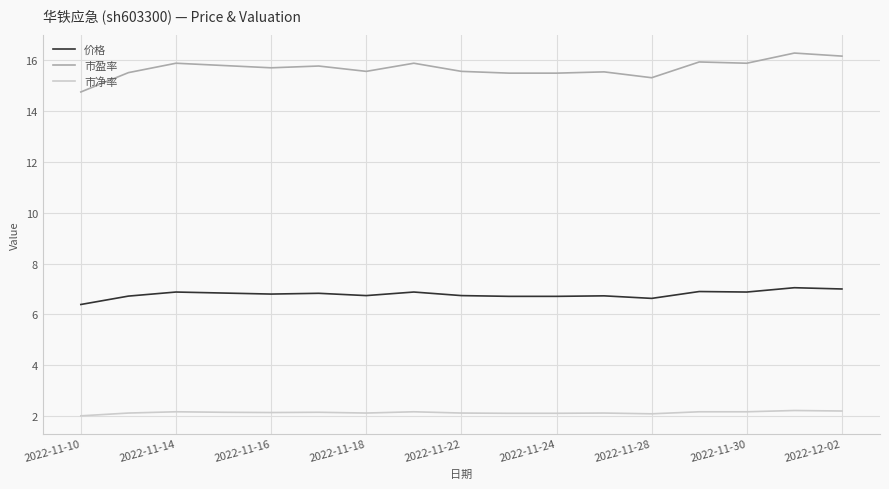

What is the greatest value displayed?

16.3